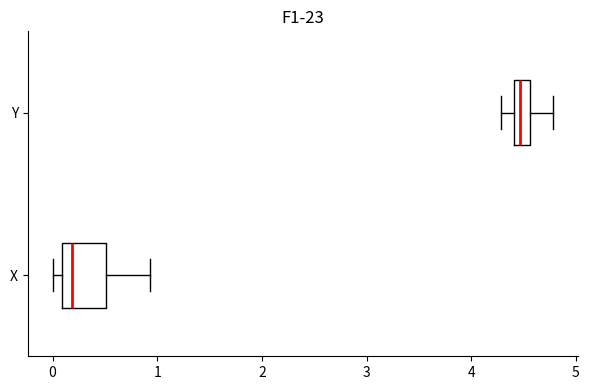

Which box's median line is the furthest to the right?

Y